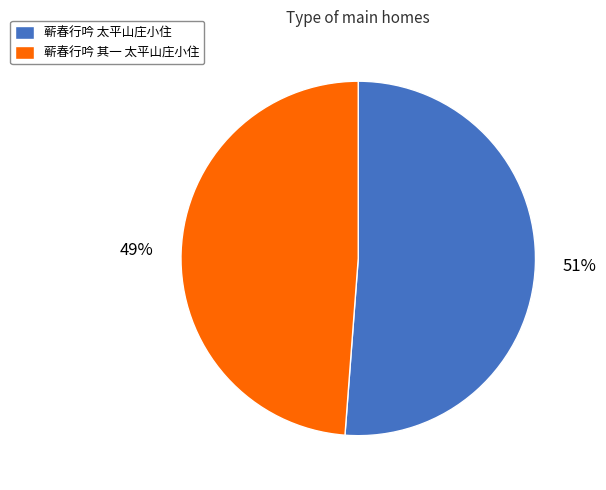

Which slice is the largest?

蕲春行吟 太平山庄小住